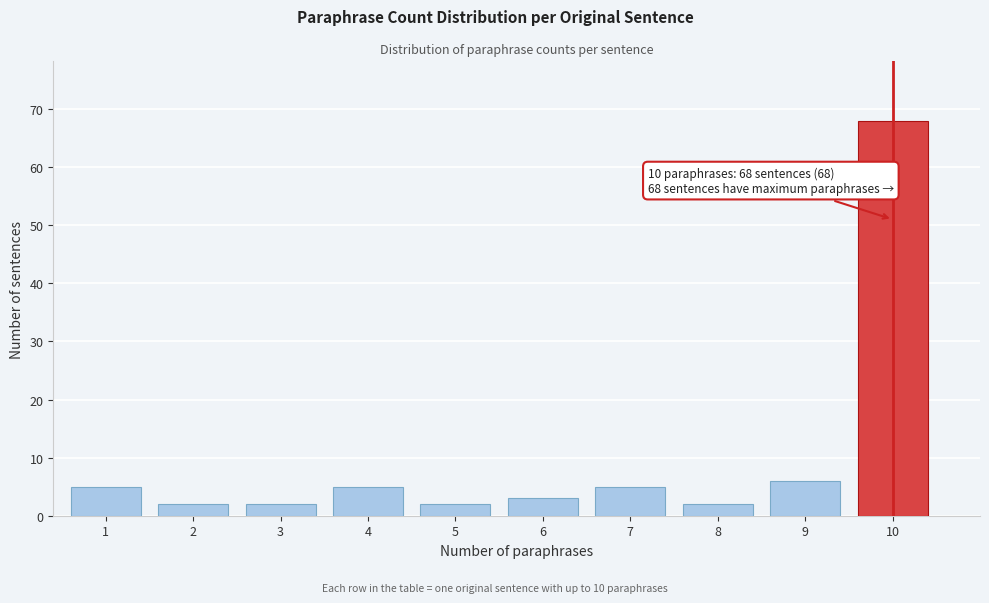

Reading right to left, what are all the values shown in this chart?

68	6	2	5	3	2	5	2	2	5